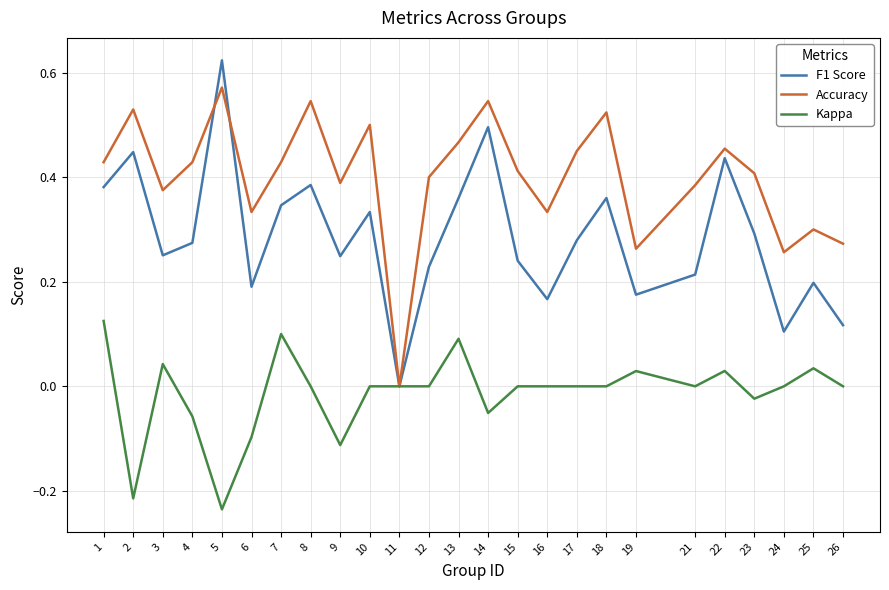

Which label corresponds to the smallest value in the chart?

5